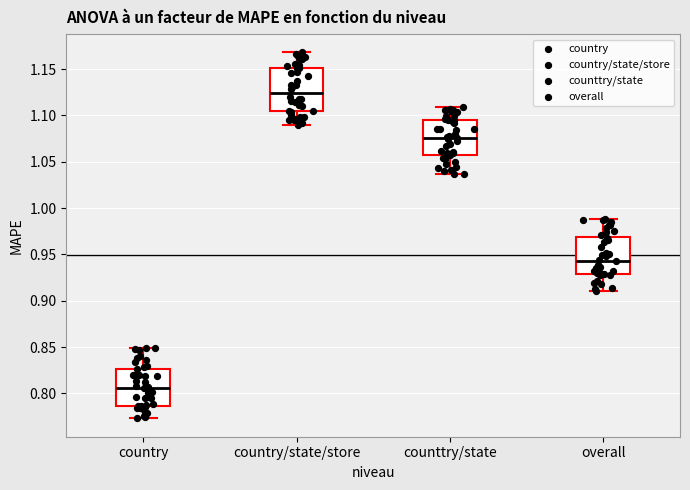

Reading left to right, transcribe this box plot: for each box, give where its median line is, the range the box spans, and where its two whiskers end, as read against the y-axis. The values are not printed on the chart, so give them approximately, as read against the axis.

country: median 0.805, box 0.785 to 0.825, whiskers 0.775 to 0.850
country/state/store: median 1.125, box 1.105 to 1.150, whiskers 1.090 to 1.170
counttry/state: median 1.075, box 1.055 to 1.095, whiskers 1.035 to 1.110
overall: median 0.945, box 0.930 to 0.970, whiskers 0.910 to 0.990